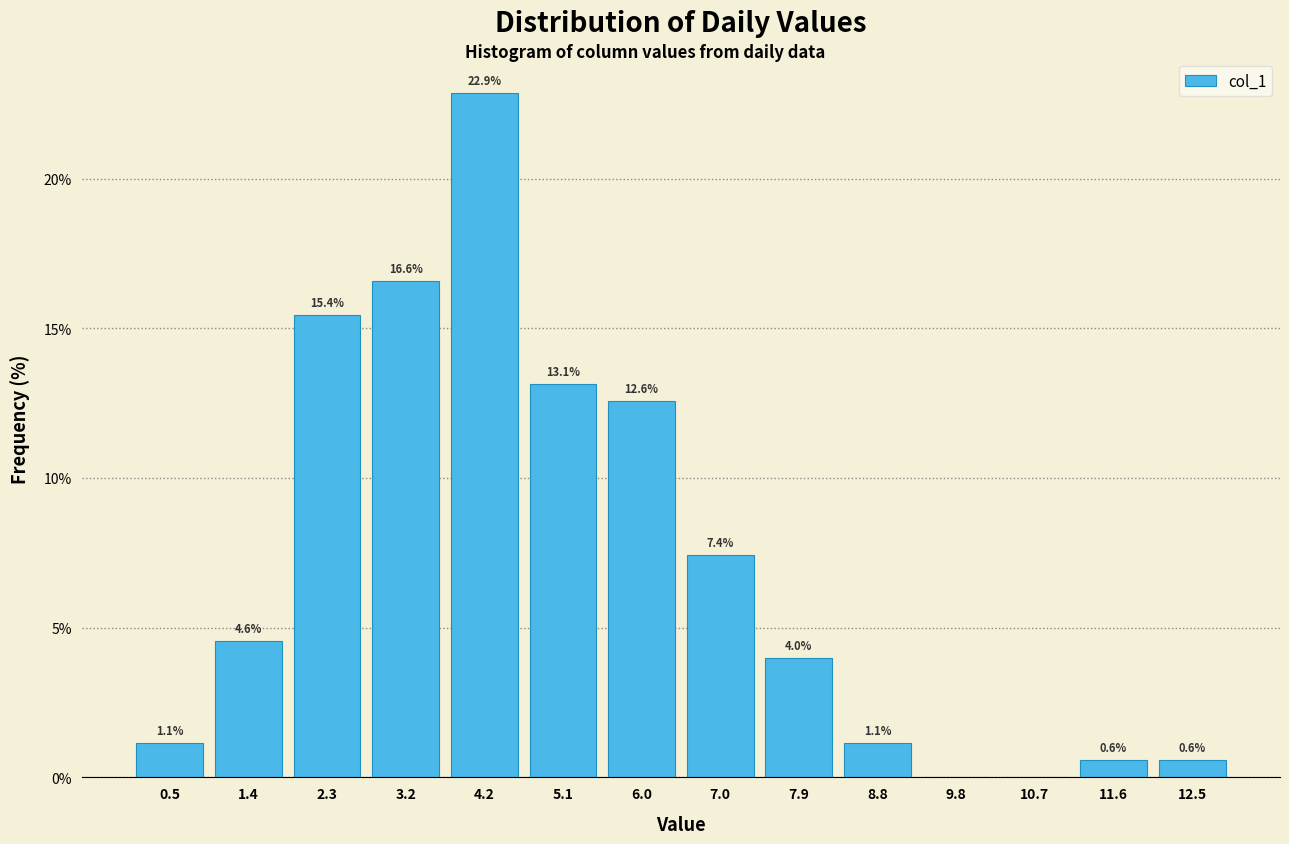

Which range on the x-axis has the tallest bar?

3.7 to 4.6